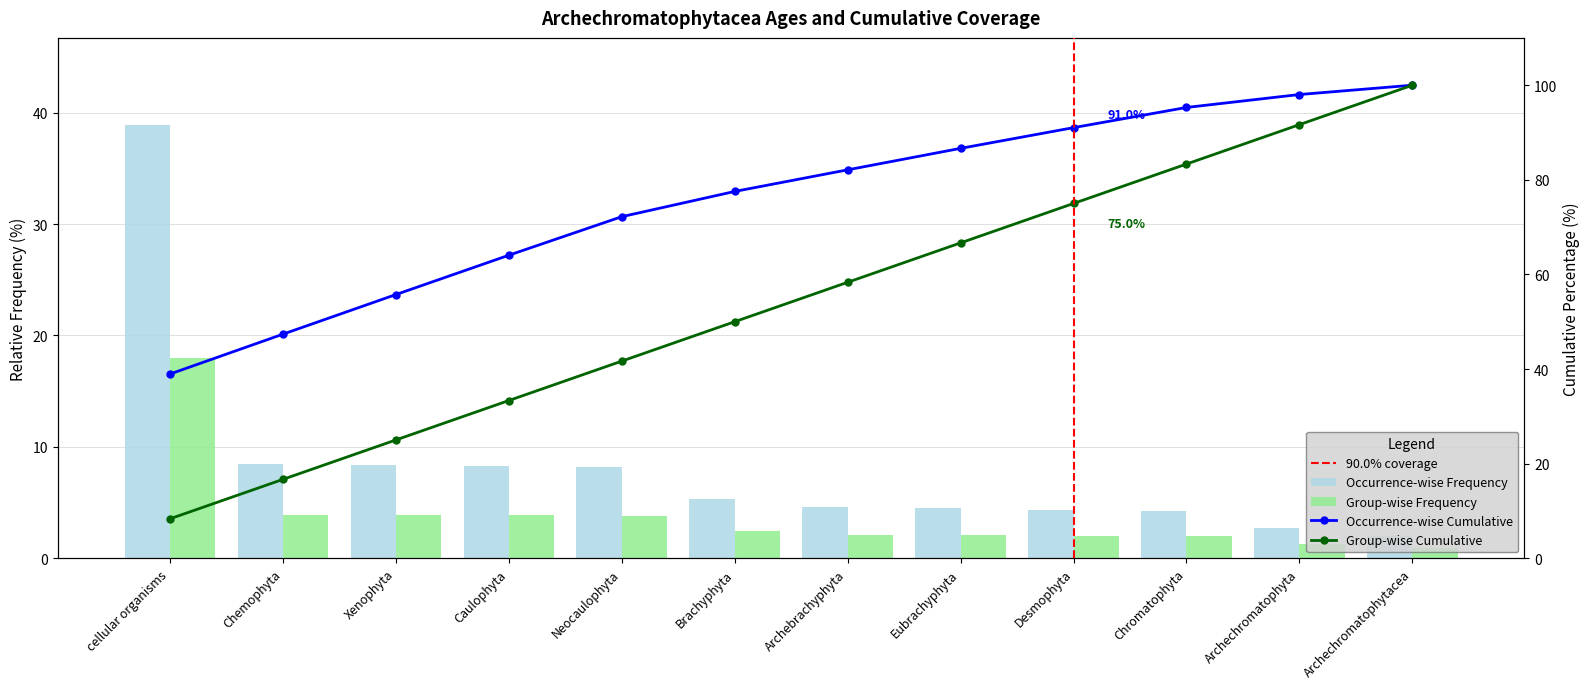

Is it true that the value at Archechromatophyta is 0.3?

False